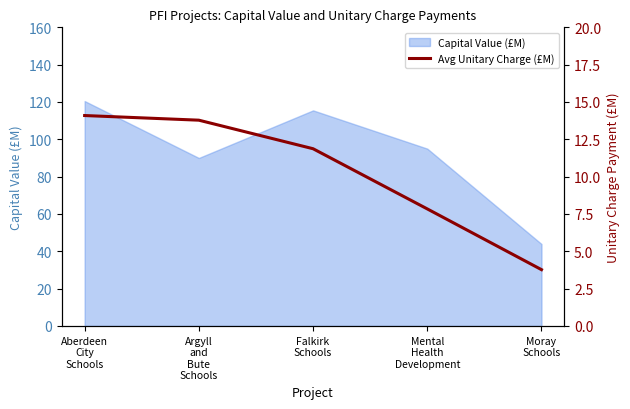

What position from the right is Aberdeen
City
Schools?

5